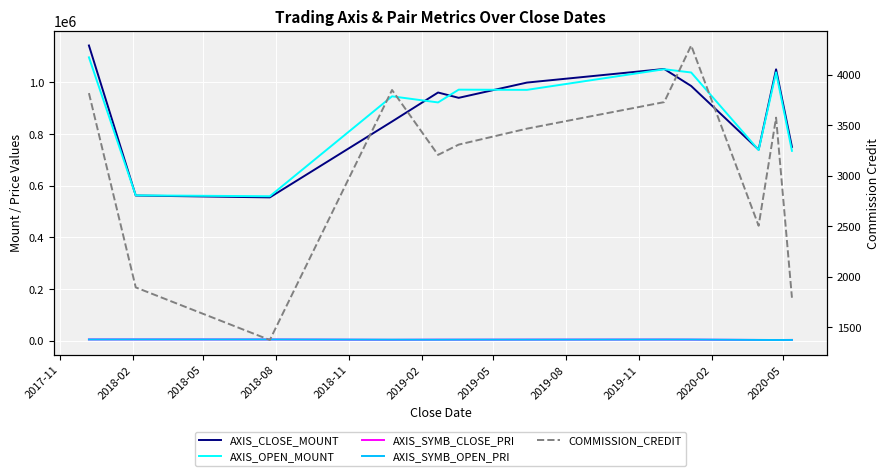

What is the label of the 2nd point from the right?

2020-05